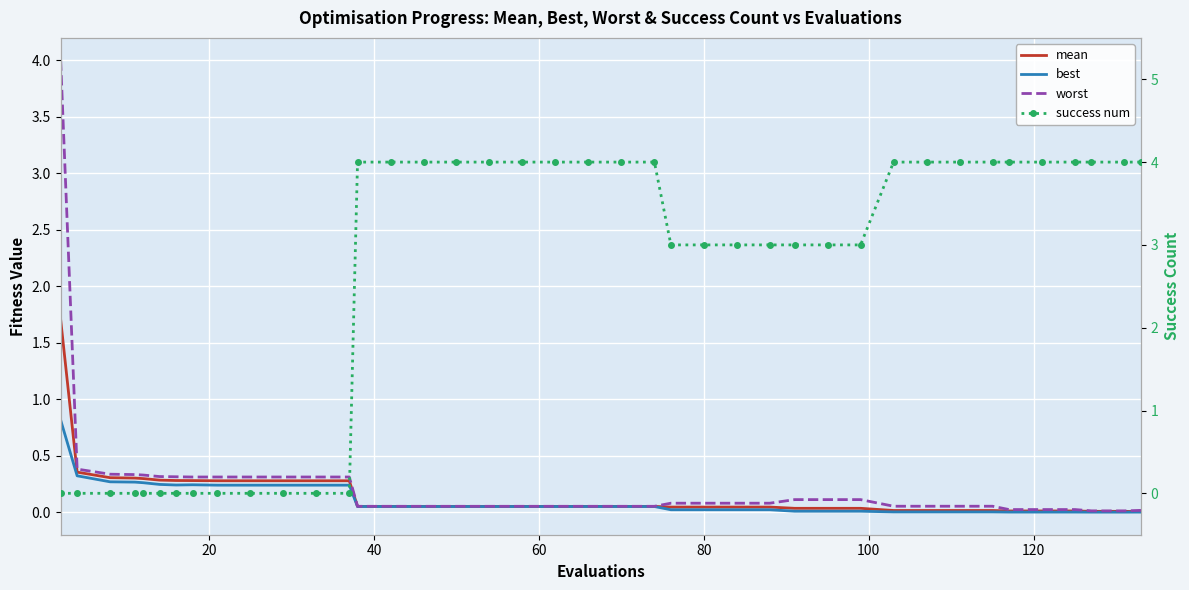

What is the difference between the maximum and second lowest values in the success num series?

4.0